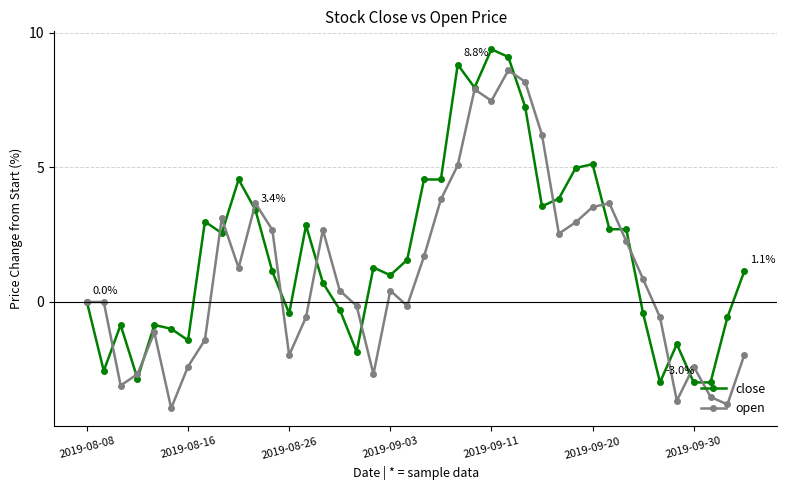

What is the sum of all close values?

74.1